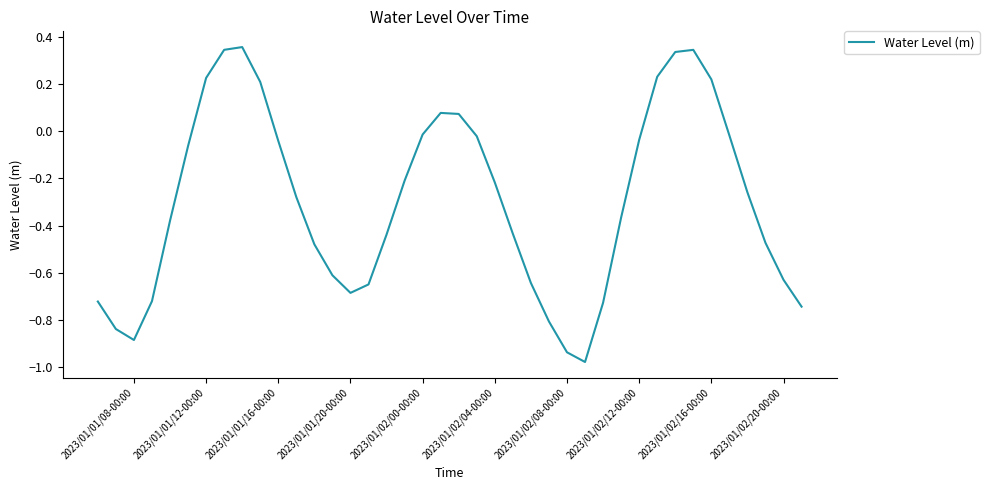

Does the chart display data point markers on the line(s)?

No